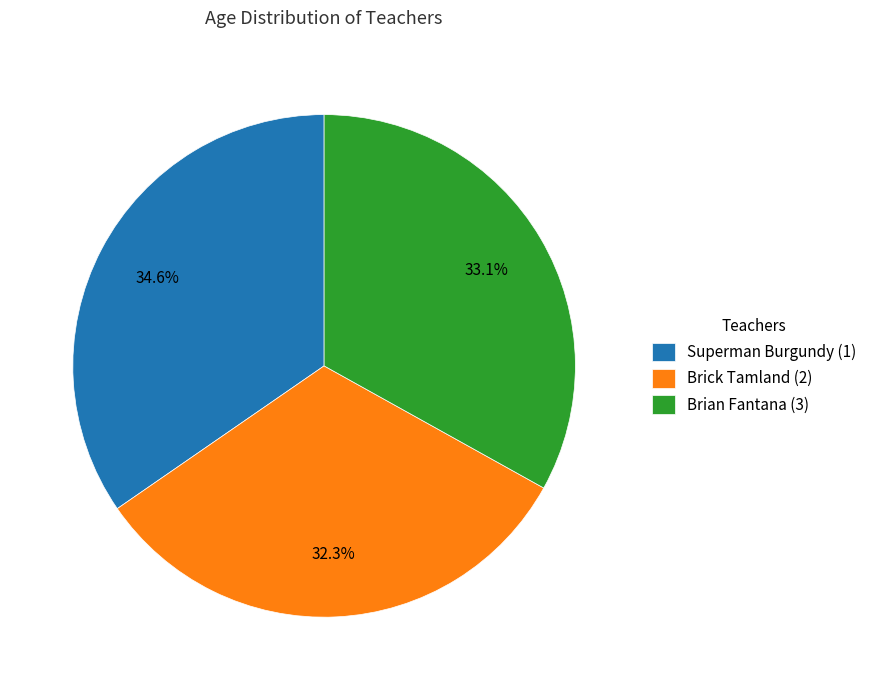

Does any single category account for the majority?

No